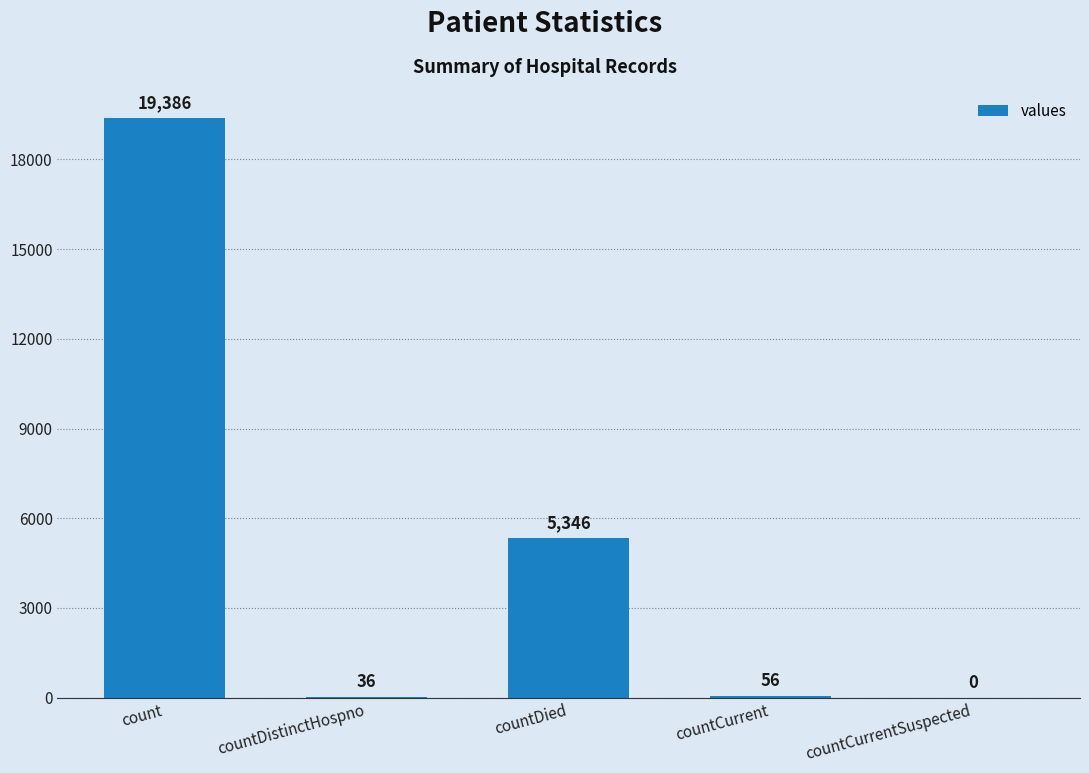

What is the change in value from countDied to countCurrentSuspected?

-5346